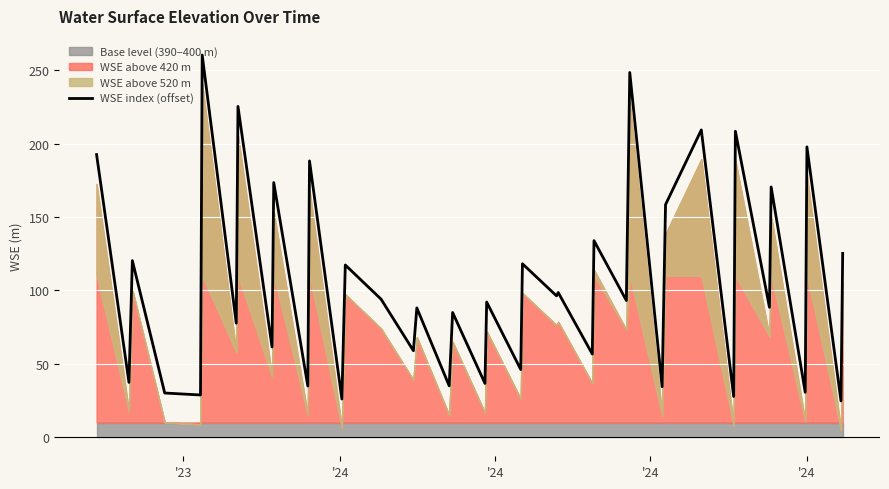

What is the maximum value for WSE index (offset)?

260.5